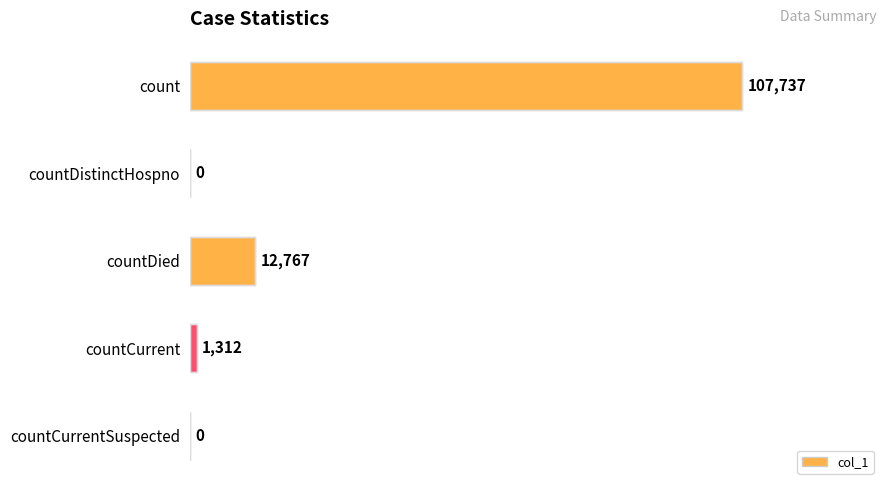

The chart shows a value of 44050 at count. True or false?

False